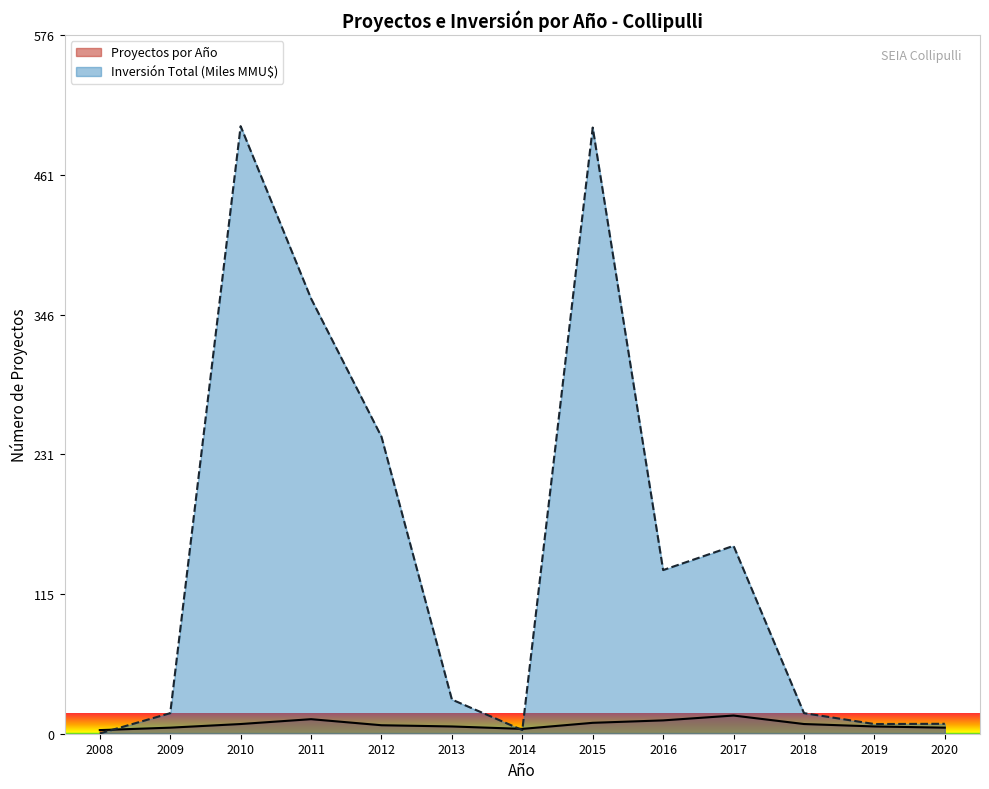

How many intersections are there between Inversión Total (MMU$) and Proyectos por Año?

3